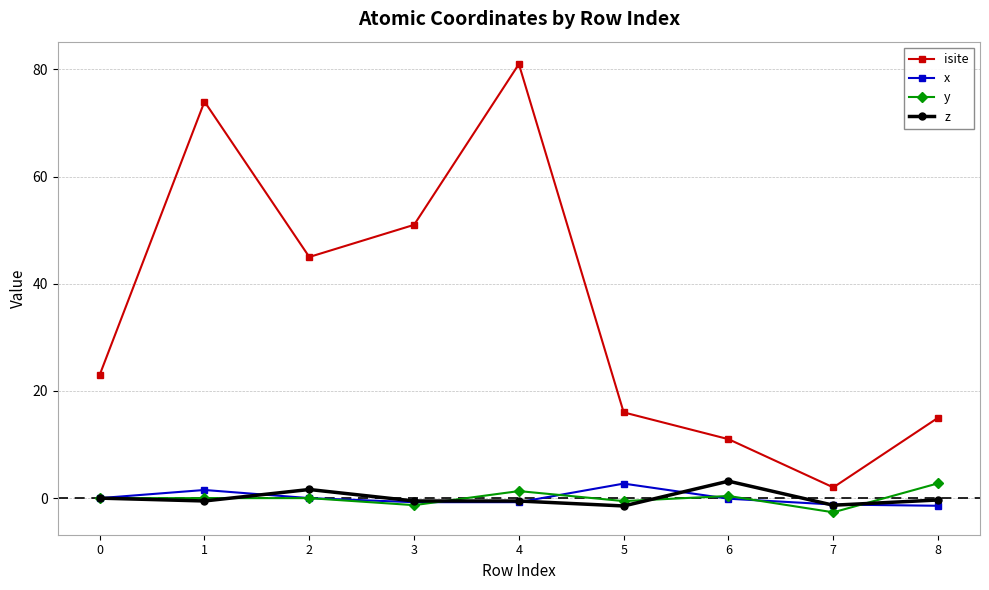

What is the total value across all series at 7?

-3.2